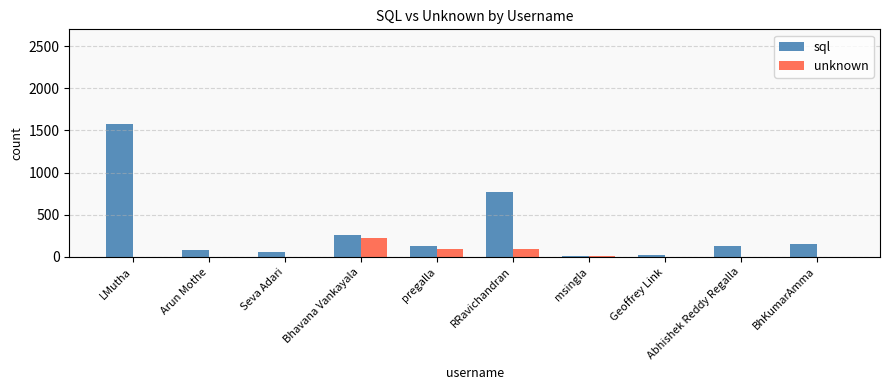

What is the average value of the sql series?

320